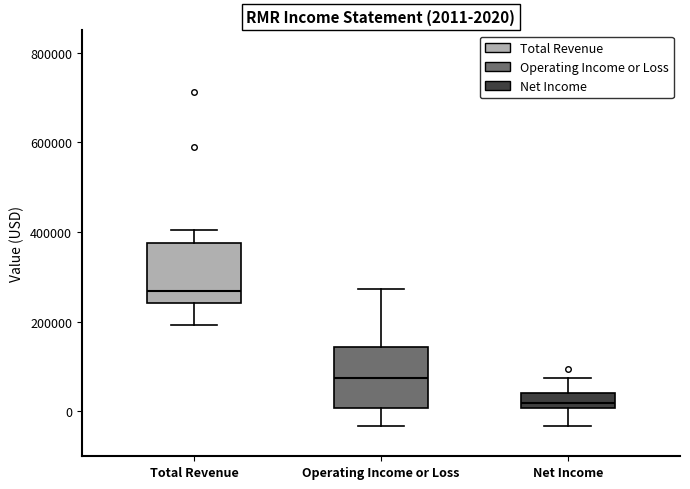

Which box's median line is the highest?

Total Revenue